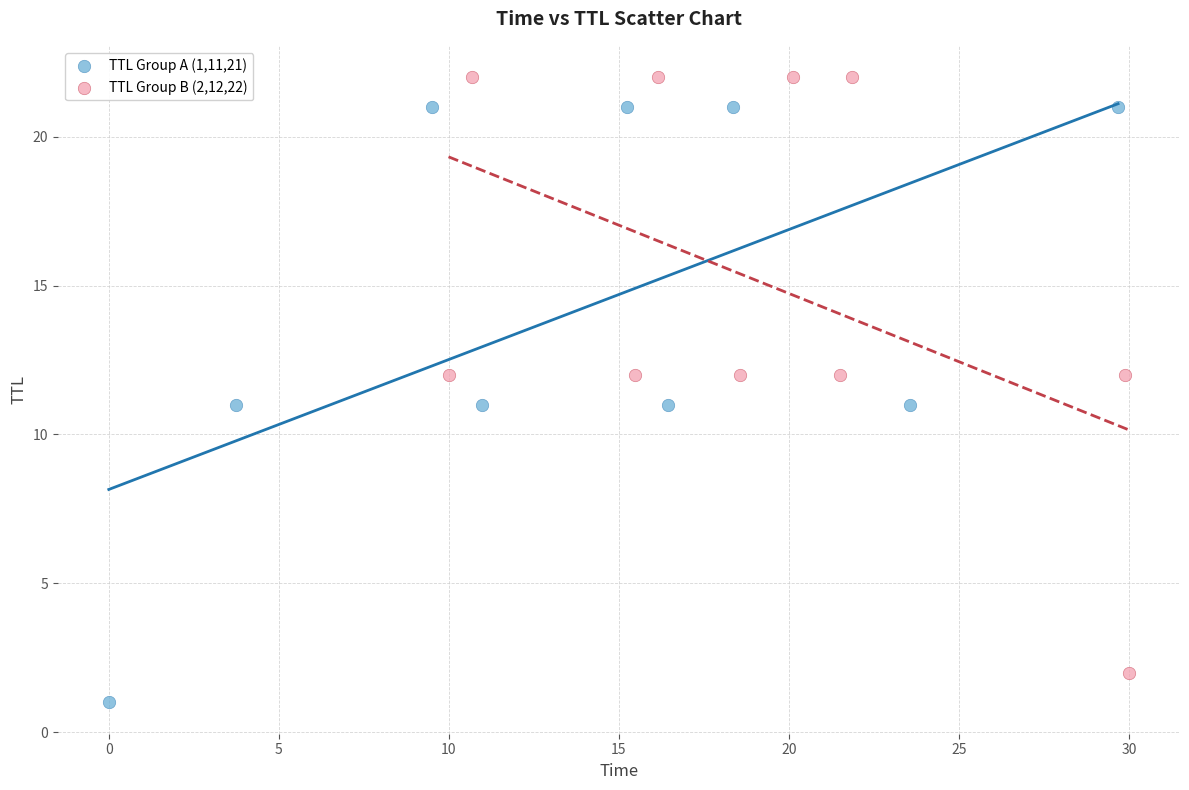

Which series reaches the minimum Y coordinate?

TTL Group A (1,11,21)